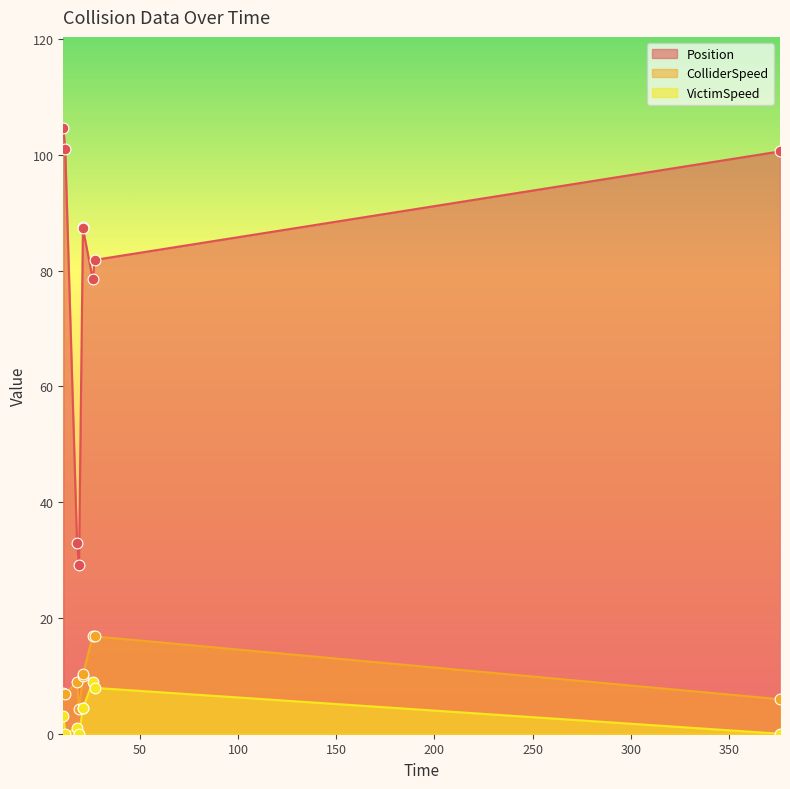

What is the total value across all series at 21.0?

102.0